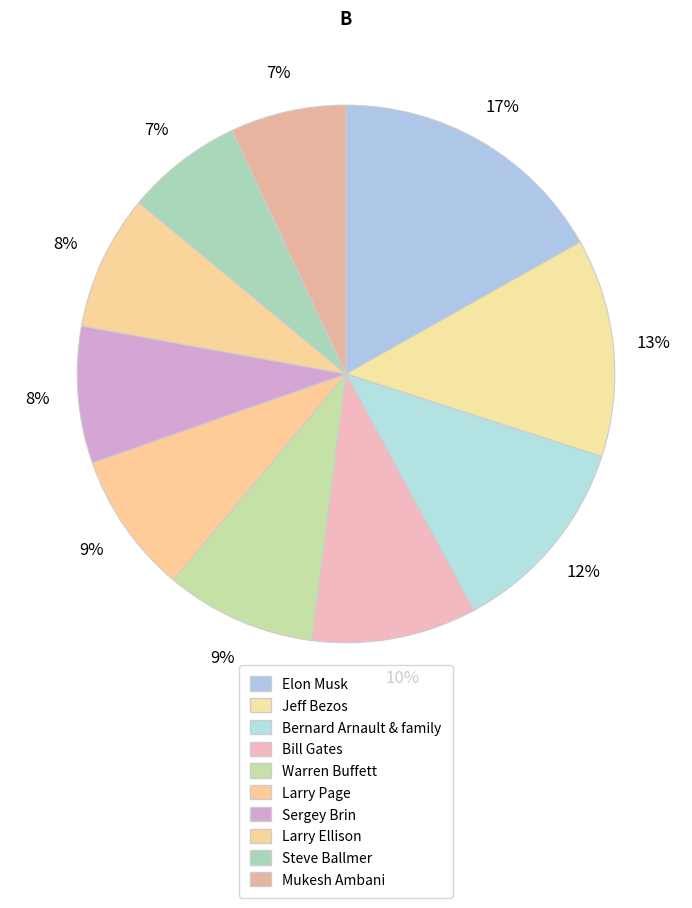

How many segments does this pie chart have?

10